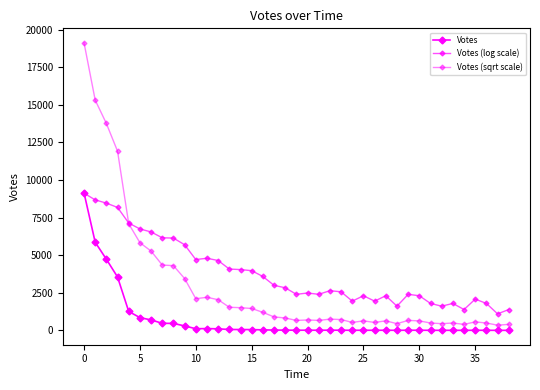

At which category does Votes (log scale) reach its first local peak?

11